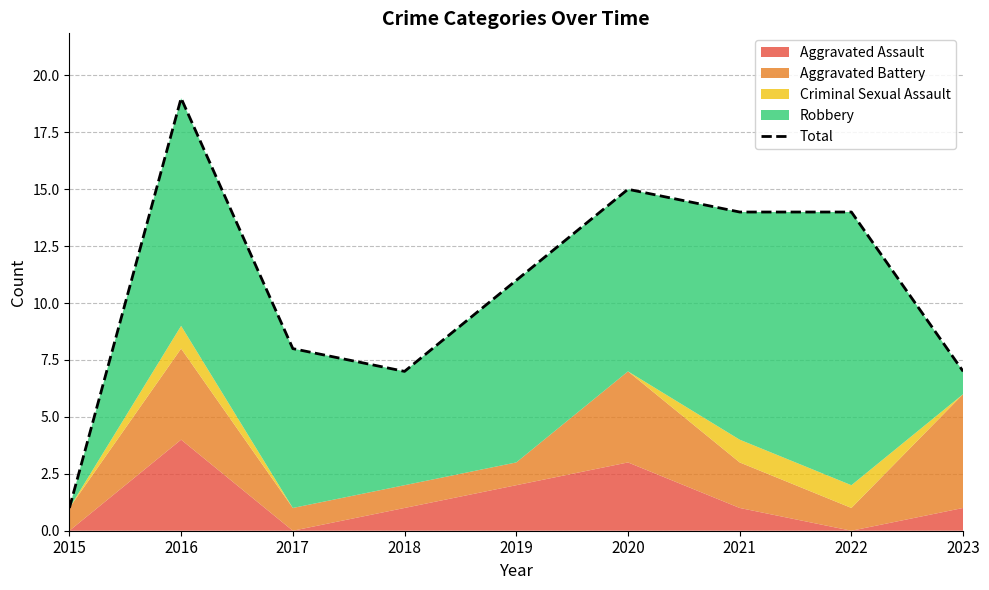

Which category has the highest value across all series?

2016